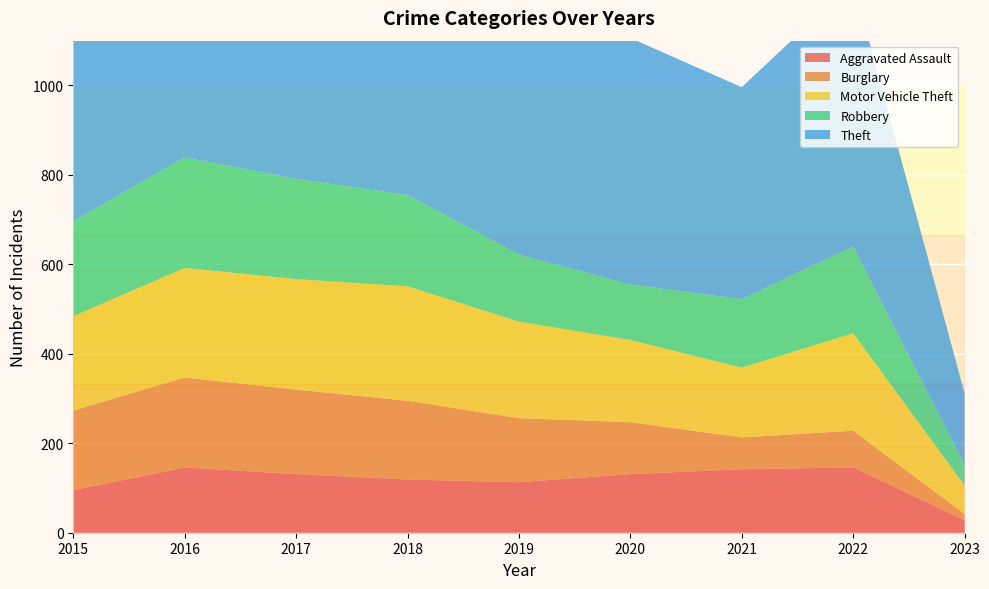

Reading right to left, extract all data points from this chart.

Aggravated Assault: 28	146	142	131	113	119	131	146	95
Burglary: 14	82	71	116	143	176	189	201	178
Motor Vehicle Theft: 64	218	156	184	216	256	247	245	211
Robbery: 46	194	153	124	150	204	224	247	212
Theft: 160	590	474	551	841	856	916	858	774